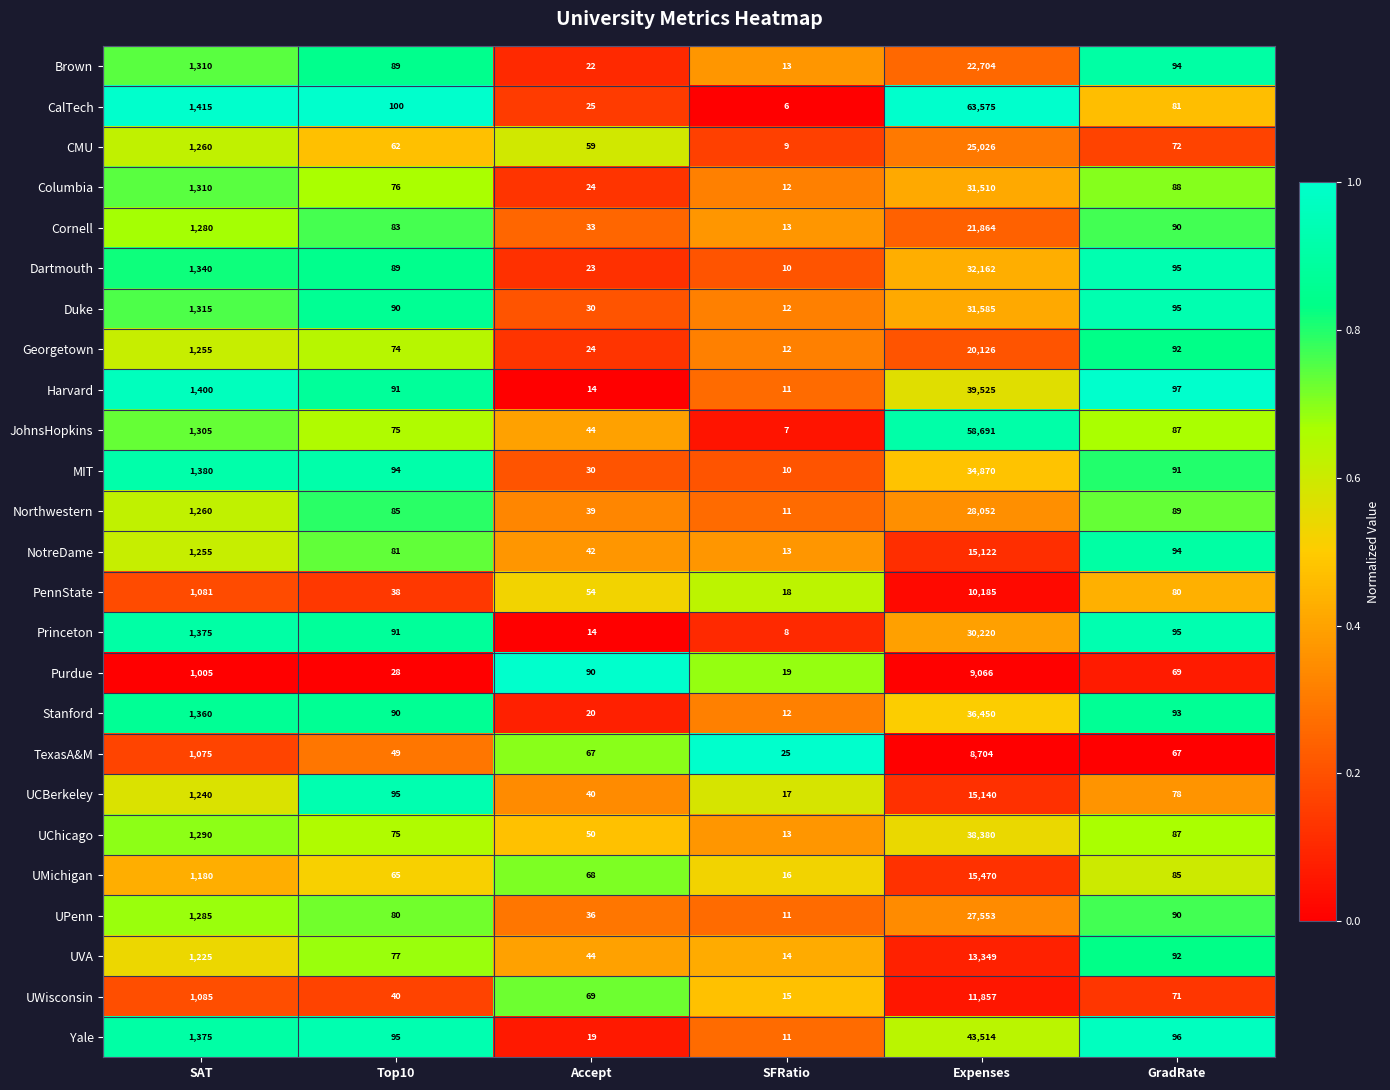

Which category has the highest value across all series?

Expenses